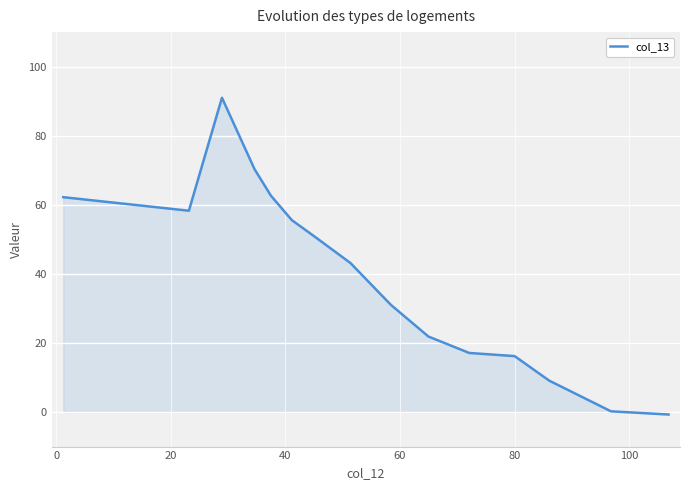

What is the greatest value displayed?

91.0